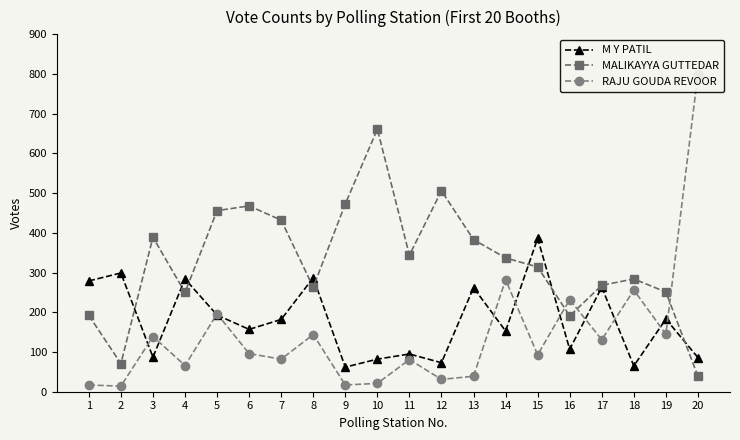

What is the total value across all series at 8?

694